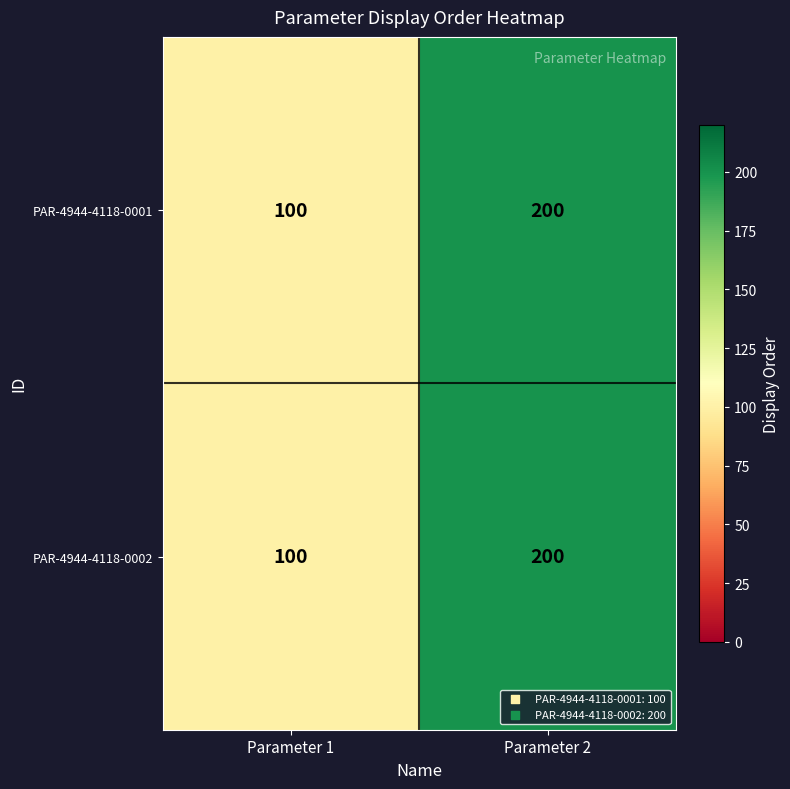

At which category is the sum across all series the highest?

Parameter 2